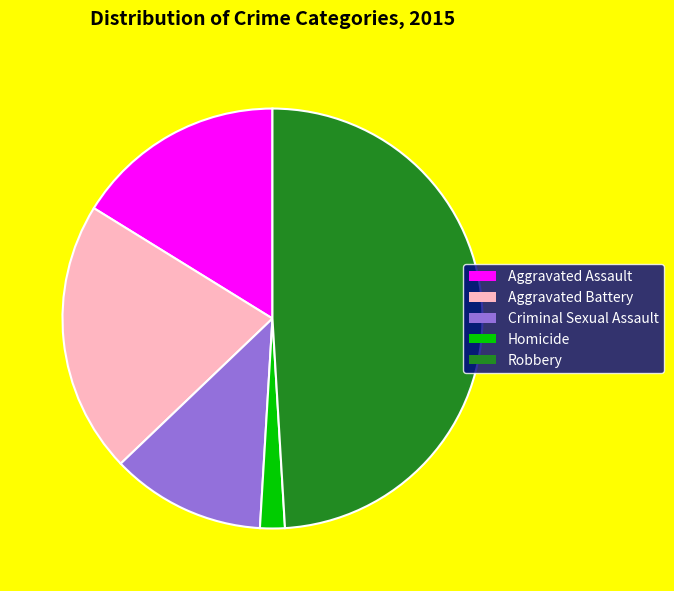

Between Robbery and Aggravated Assault, which is larger?

Robbery